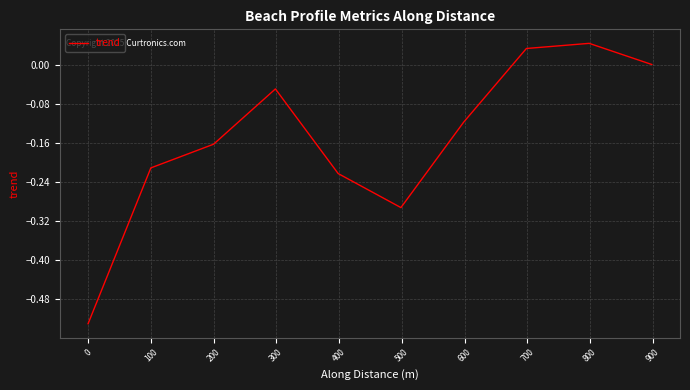

How many lines are shown in the chart?

1